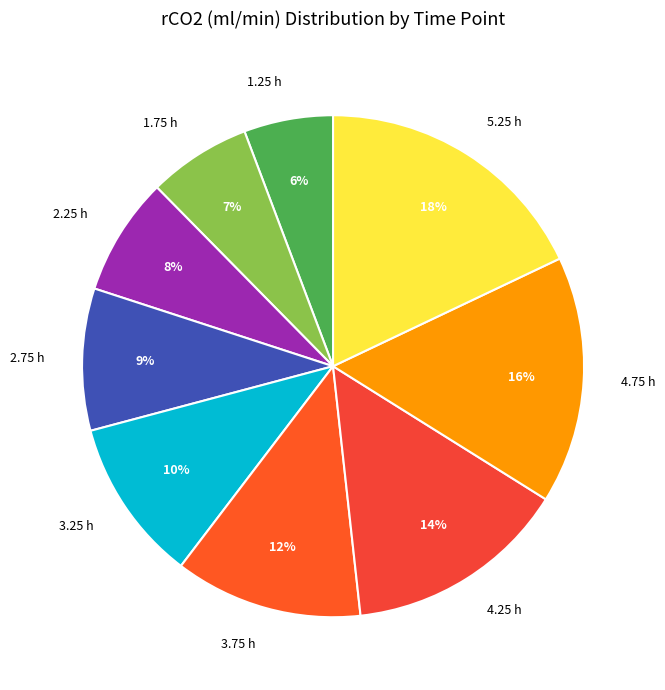

What is the smallest slice in the pie chart?

1.25 h